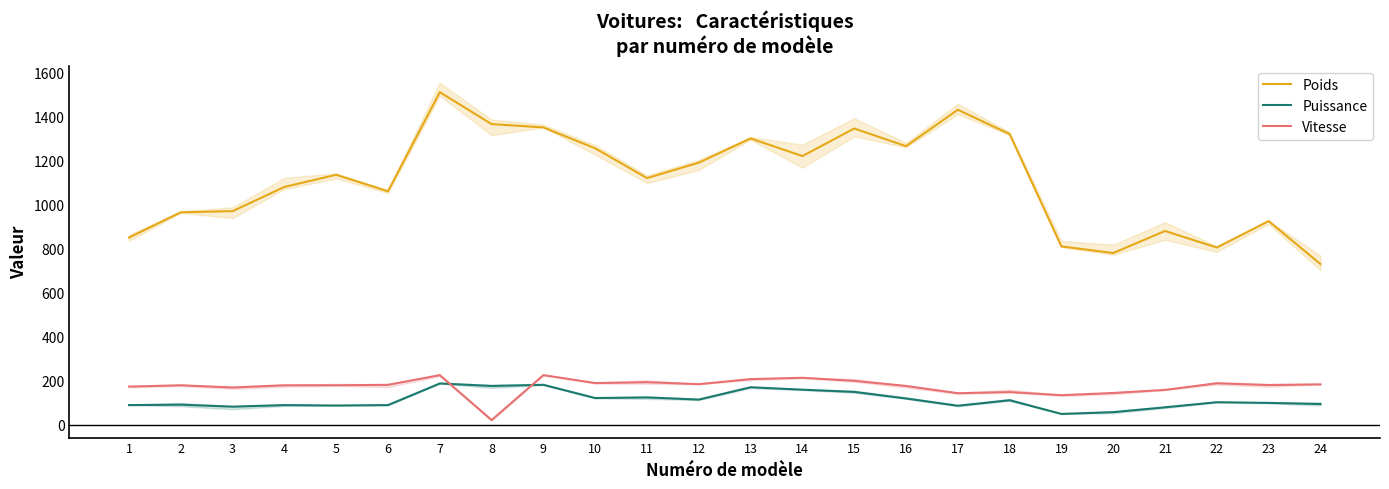

True or false: Puissance has a value of 125 at 11.

True